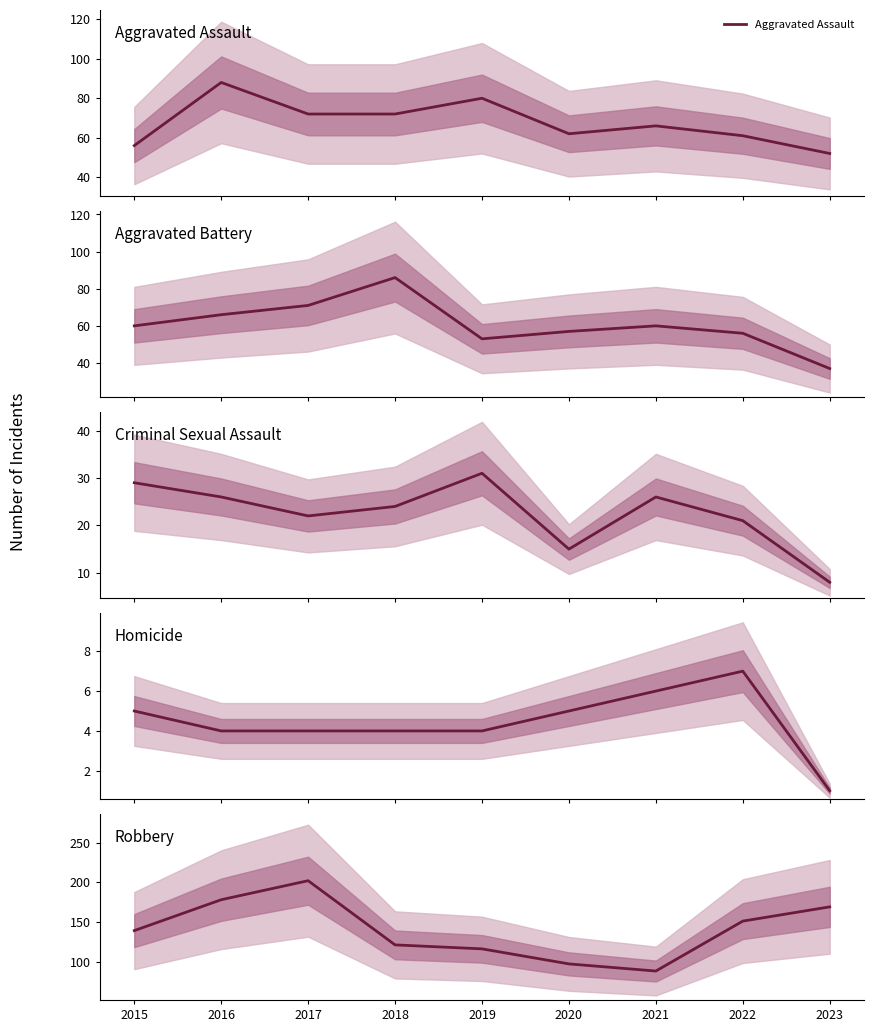

Is the value of Homicide at 2021 greater than the value of Aggravated Battery at 2016?

No